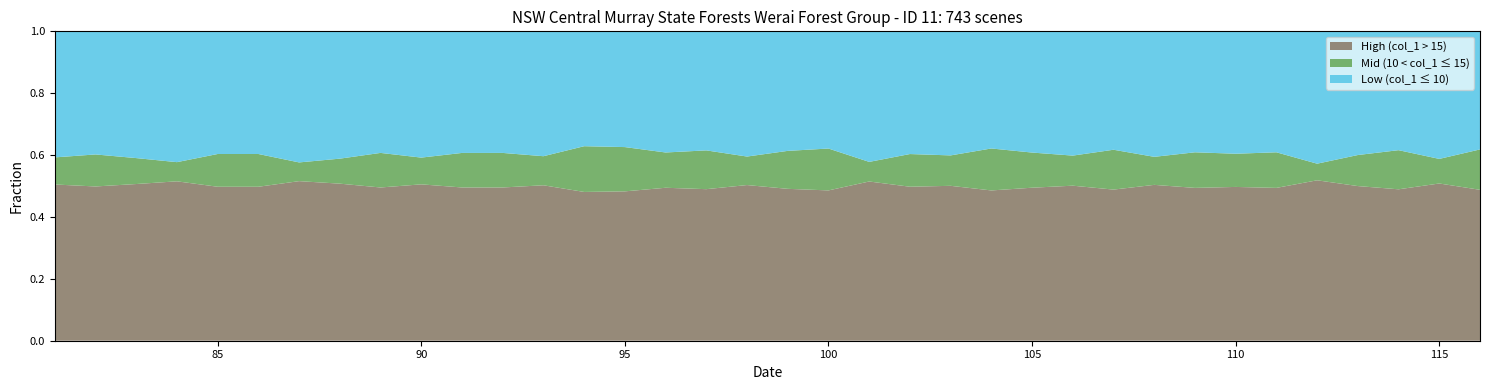

What is the total value across all series at 90?

1.0